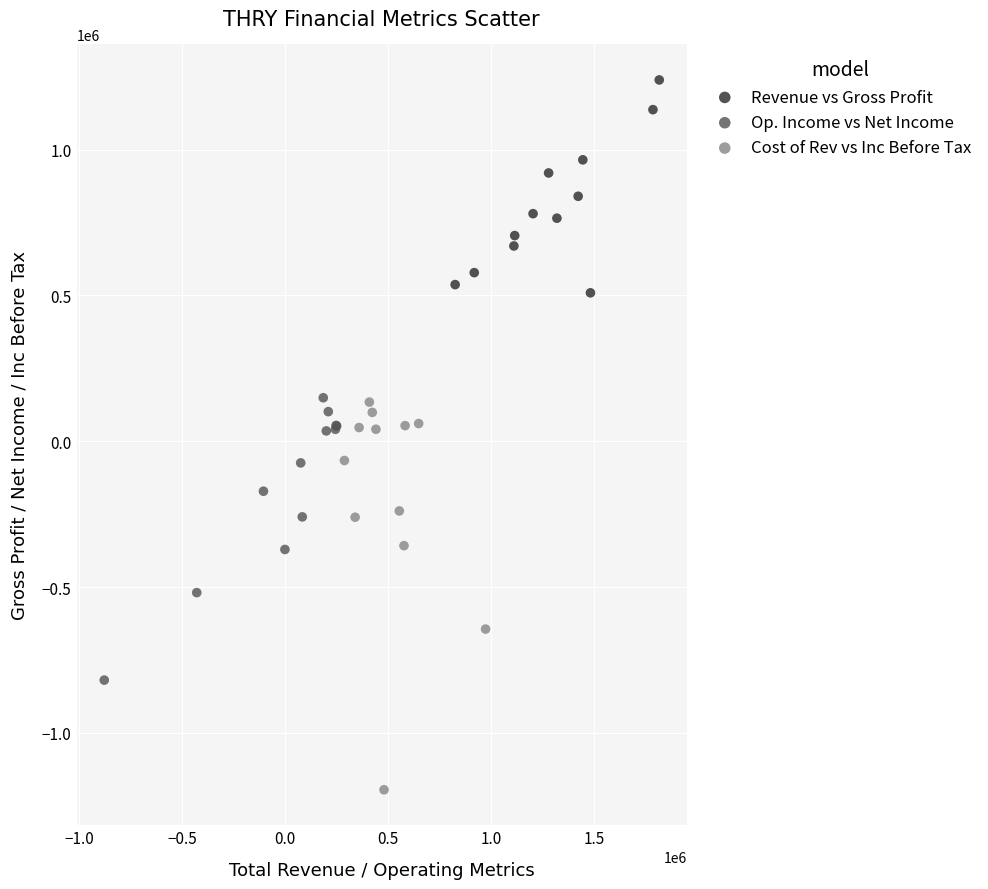

Which series has the widest spread of Y values?

Cost of Rev vs Inc Before Tax